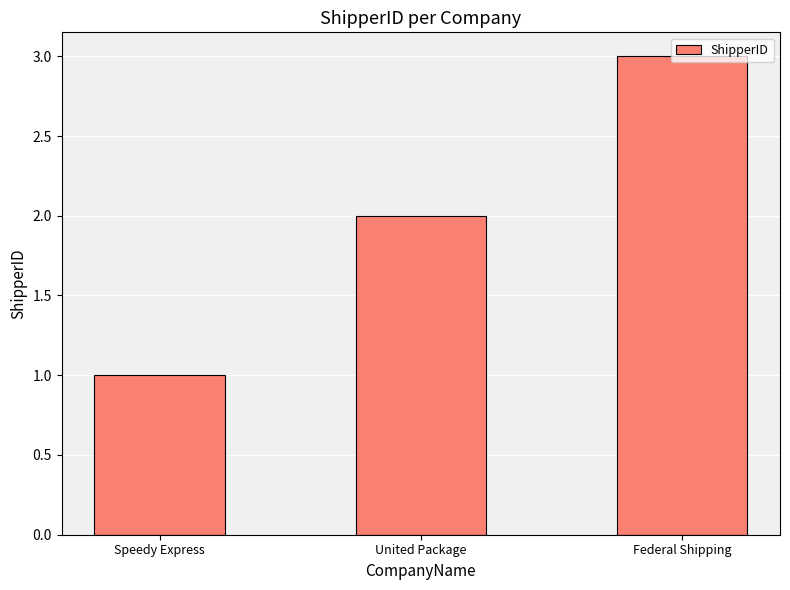

Which has a higher value, Speedy Express or United Package?

United Package